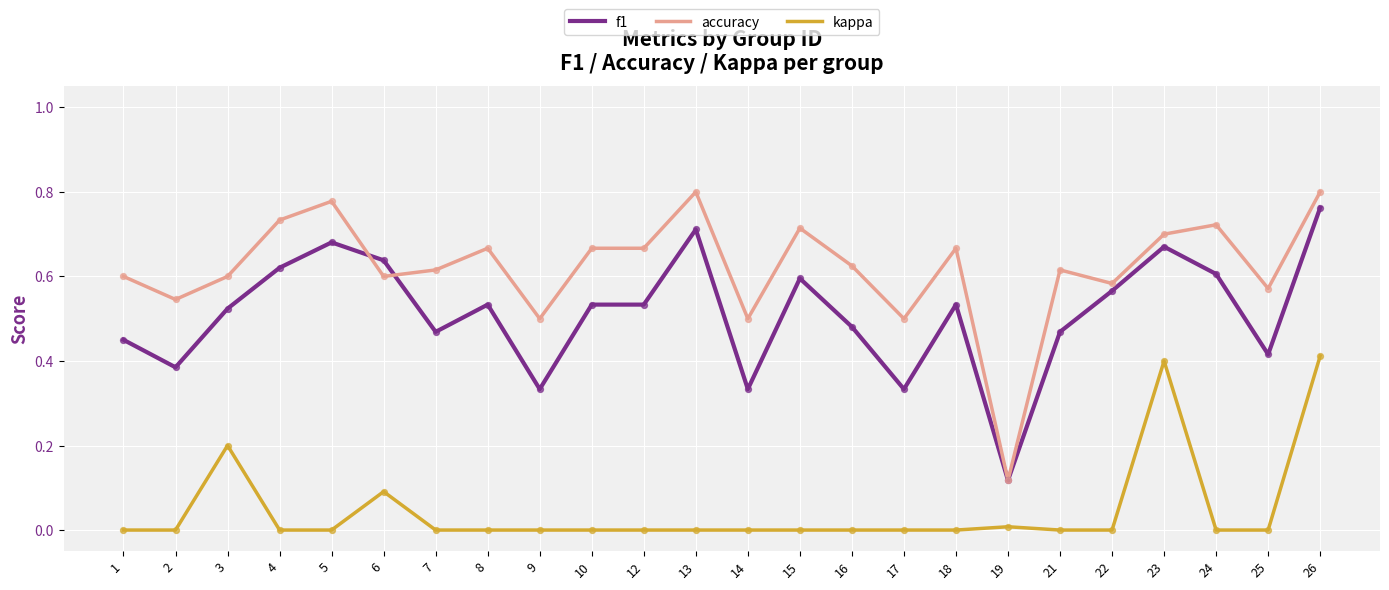

The value of accuracy at 9 is 0.5. True or false?

True